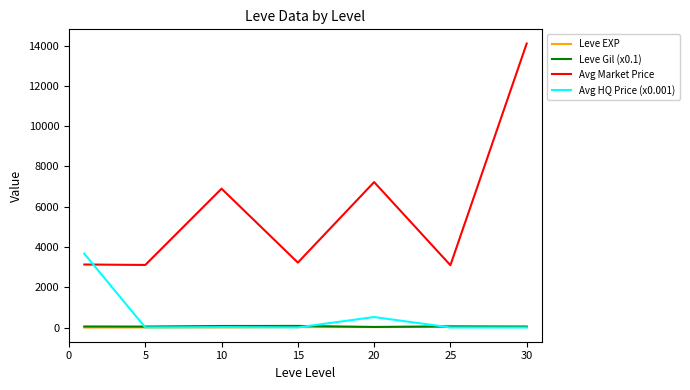

True or false: Avg Market Price and Leve EXP cross at least once.

False